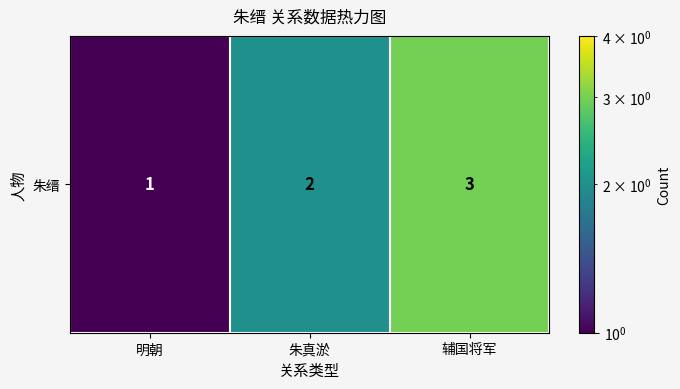

What is the average value?

2